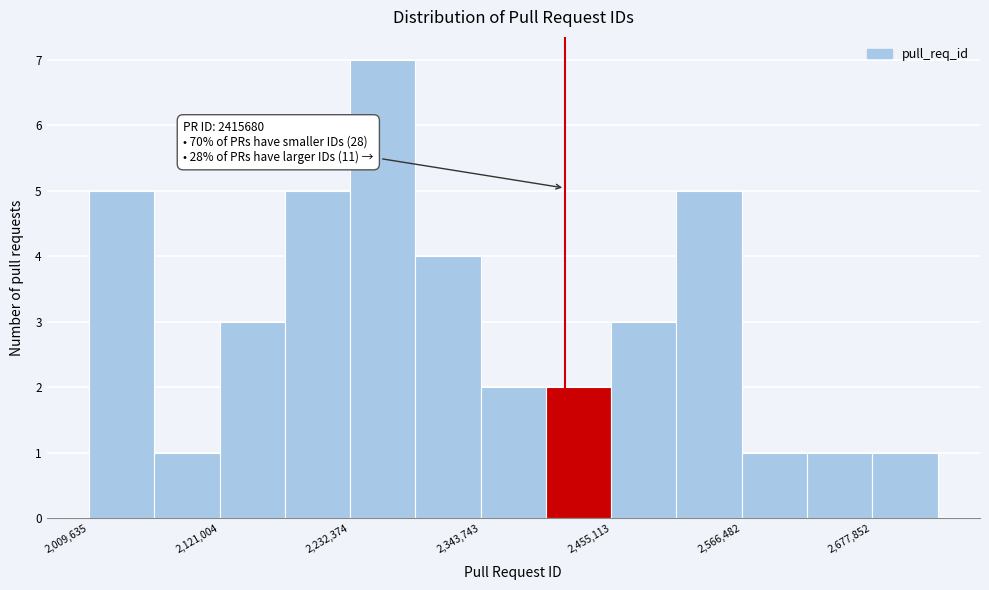

Read against the x-axis, roughly where is the centre of the tallest bar?

2260000